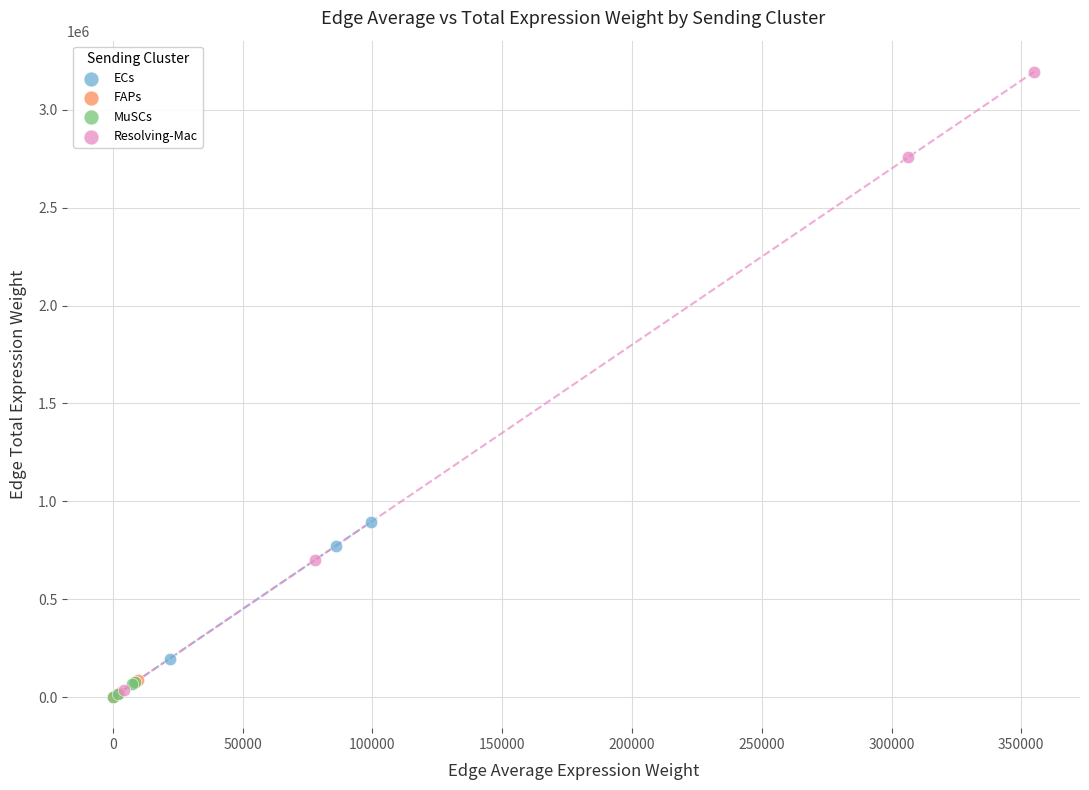

Which series has the widest spread of Y values?

Resolving-Mac